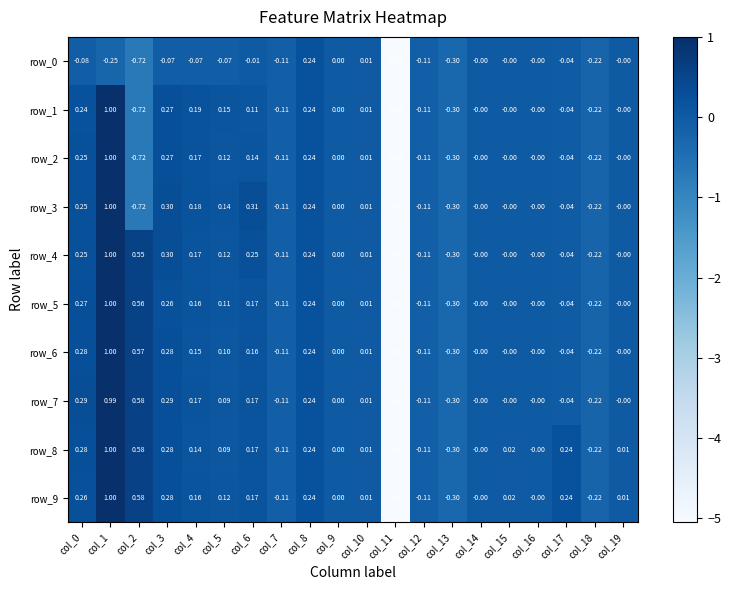

True or false: row_6 has a value of 0.1 at col_5.

True